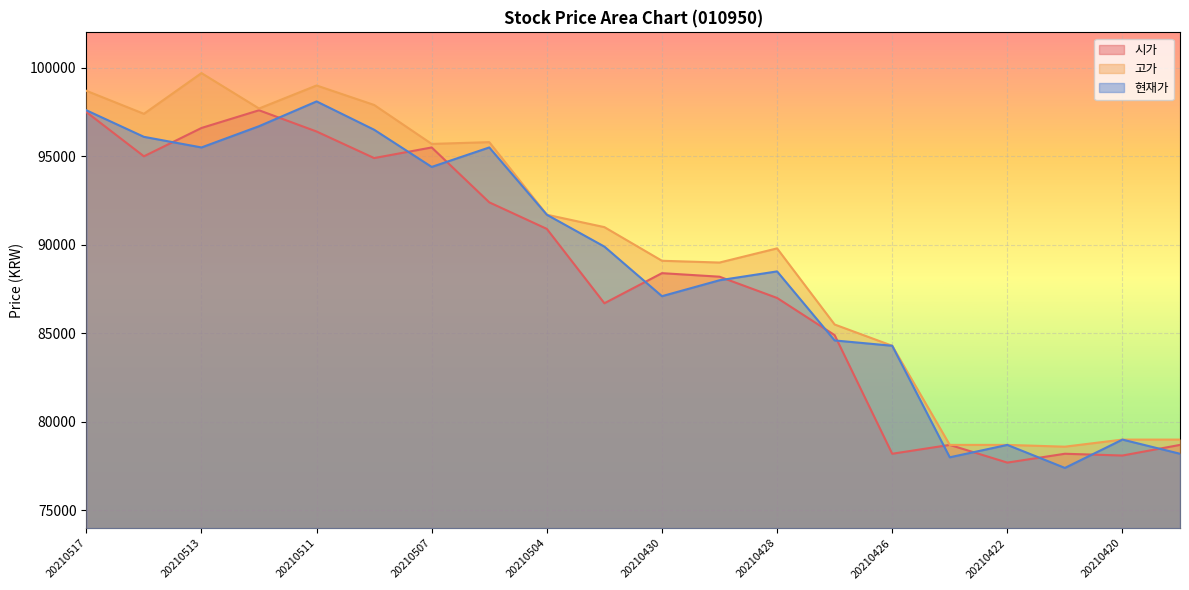

What is the difference between the maximum and minimum values in the 현재가 series?

20700